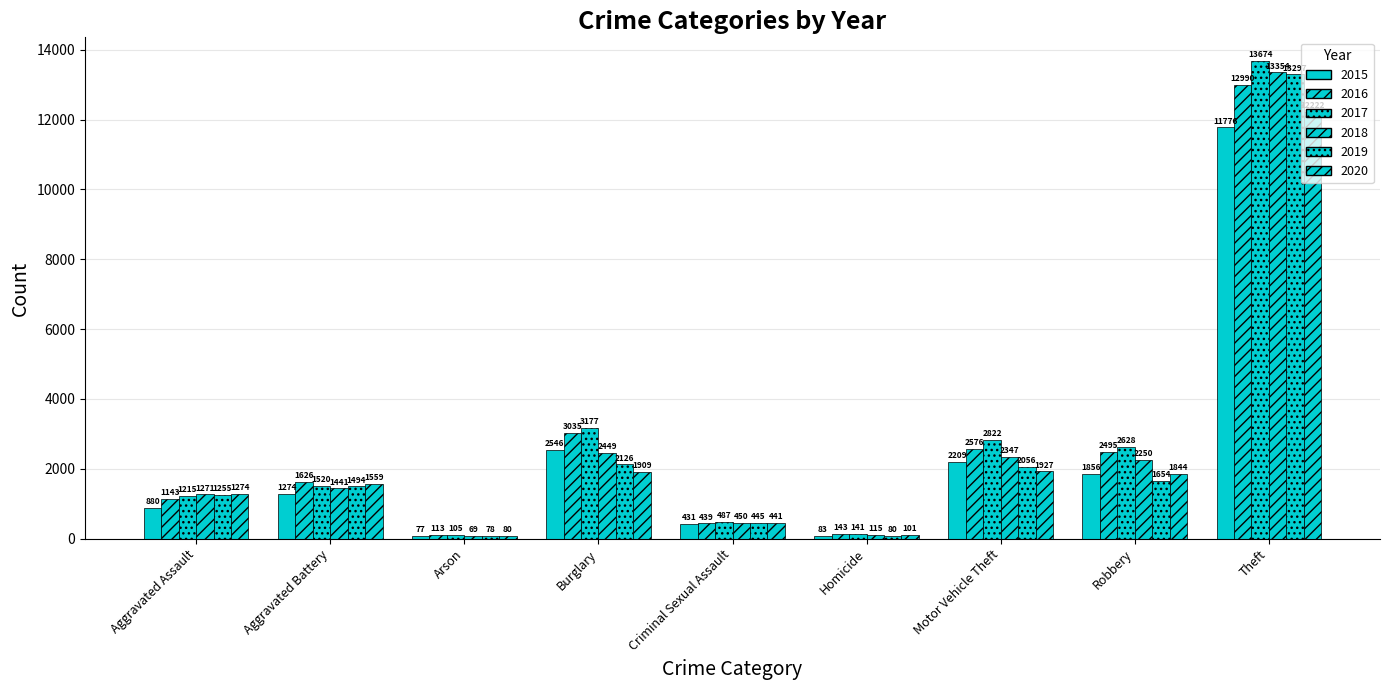

Count the number of categories in the chart.

9